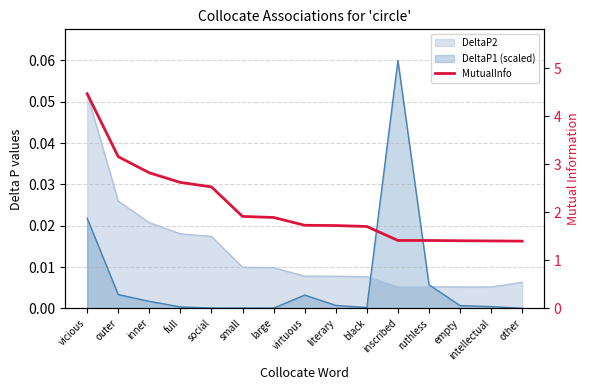

List the labels in order of value, smallest first.

other, intellectual, empty, ruthless, inscribed, black, literary, virtuous, large, small, social, full, inner, outer, vicious